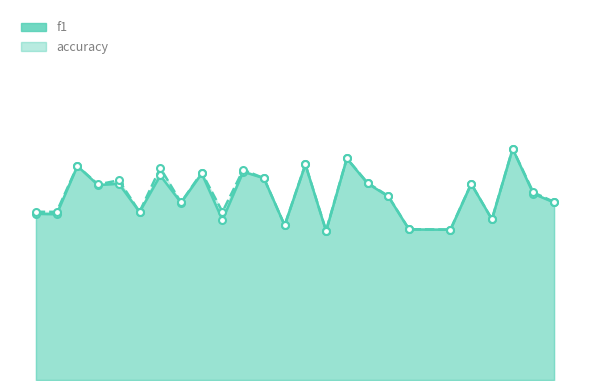

List the labels in order of f1 value, smallest first.

14, 19, 18, 12, 9, 21, 1, 0, 5, 7, 24, 17, 23, 3, 20, 4, 16, 11, 6, 8, 10, 2, 13, 15, 22